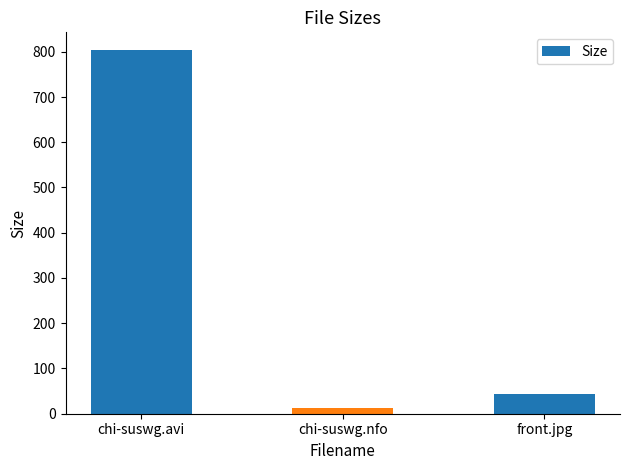

What is the value of the 3rd bar from the left?

44.3